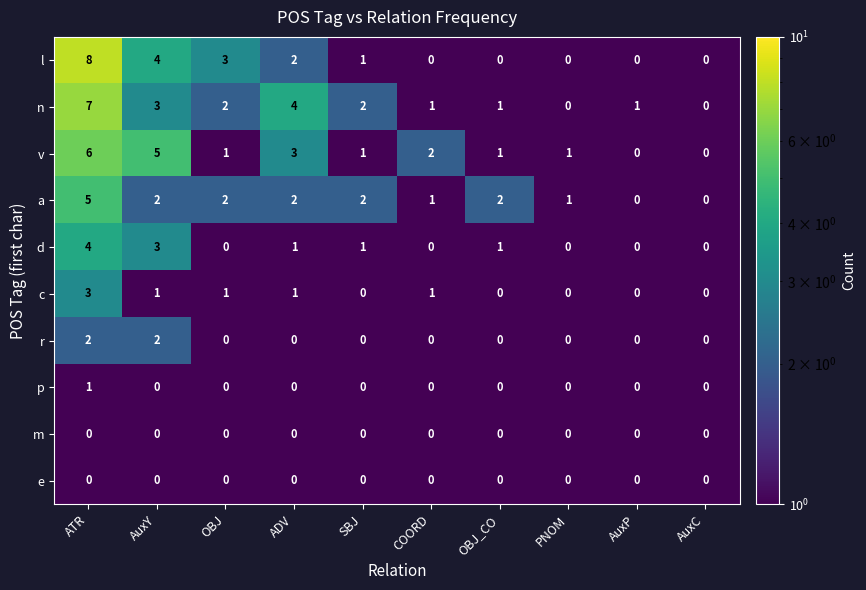

What is the total value across all series at OBJ?

9